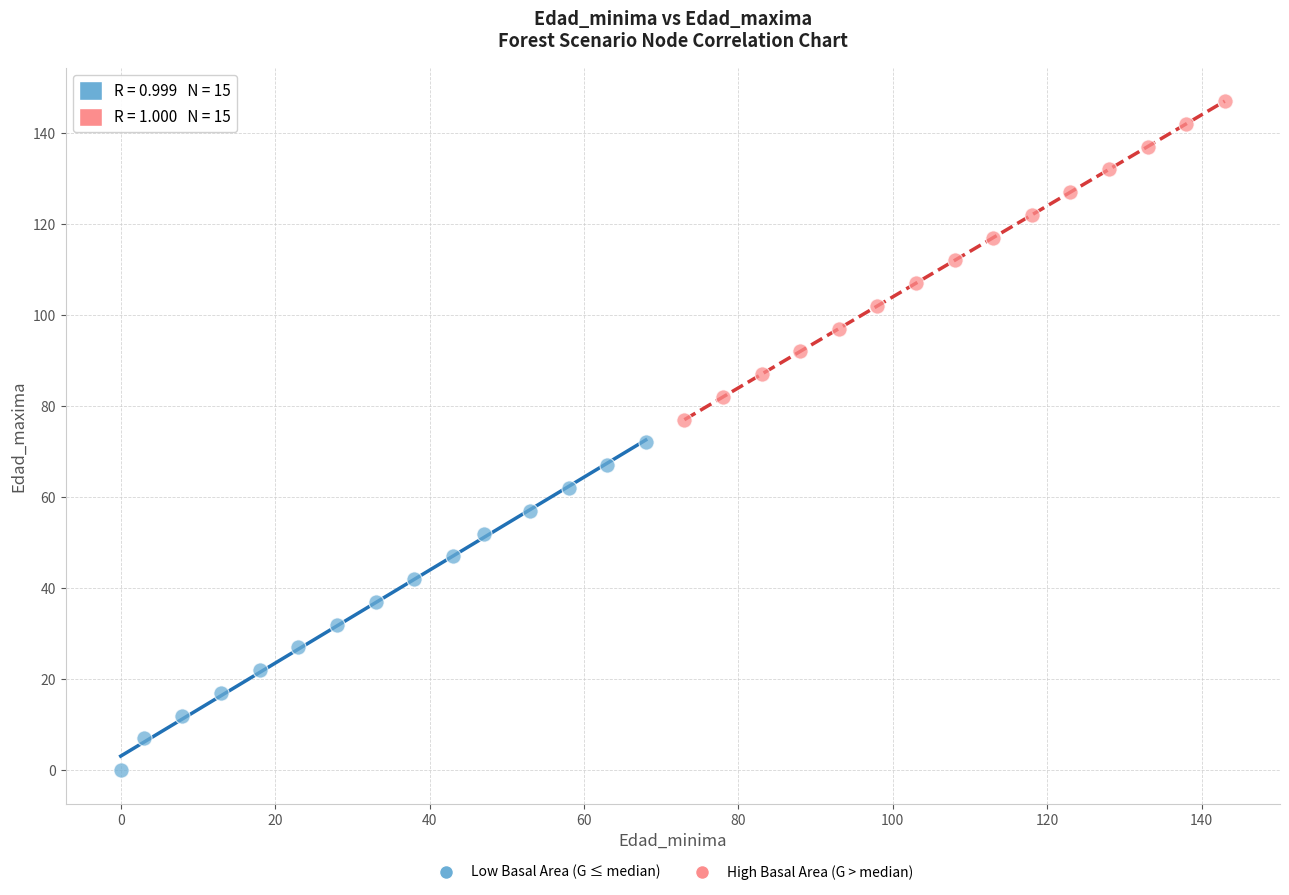

Which series has the widest spread of Y values?

Low Basal Area (G ≤ median)